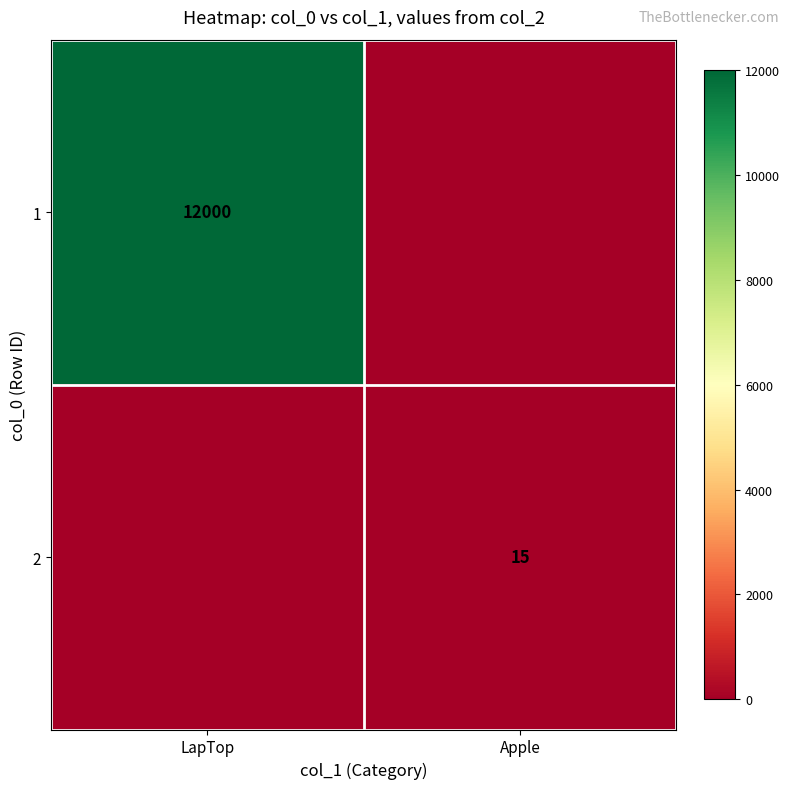

The value of 1 at LapTop is 12000. True or false?

True